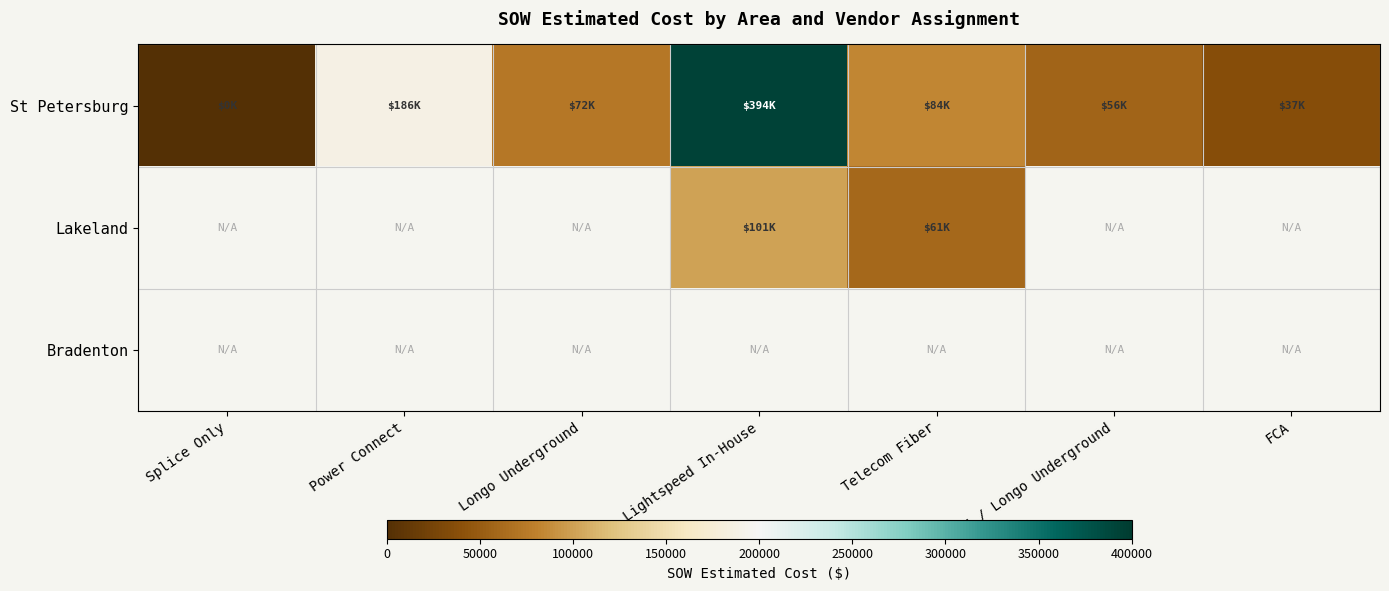

Which series has the largest range (max minus min)?

St Petersburg